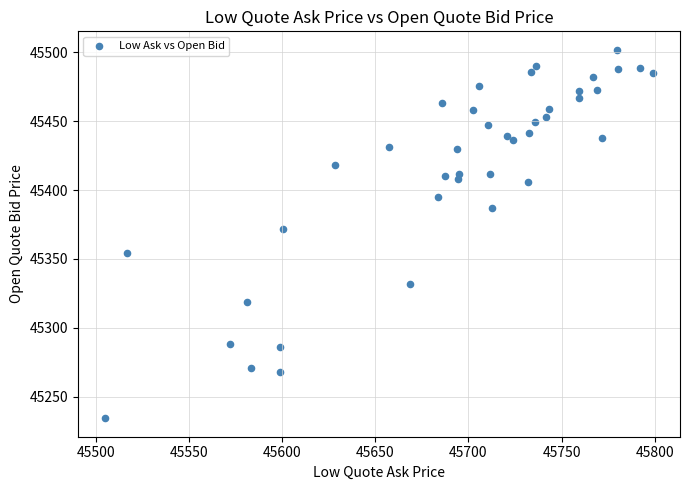

What is the range of X values (max minus min)?

293.8